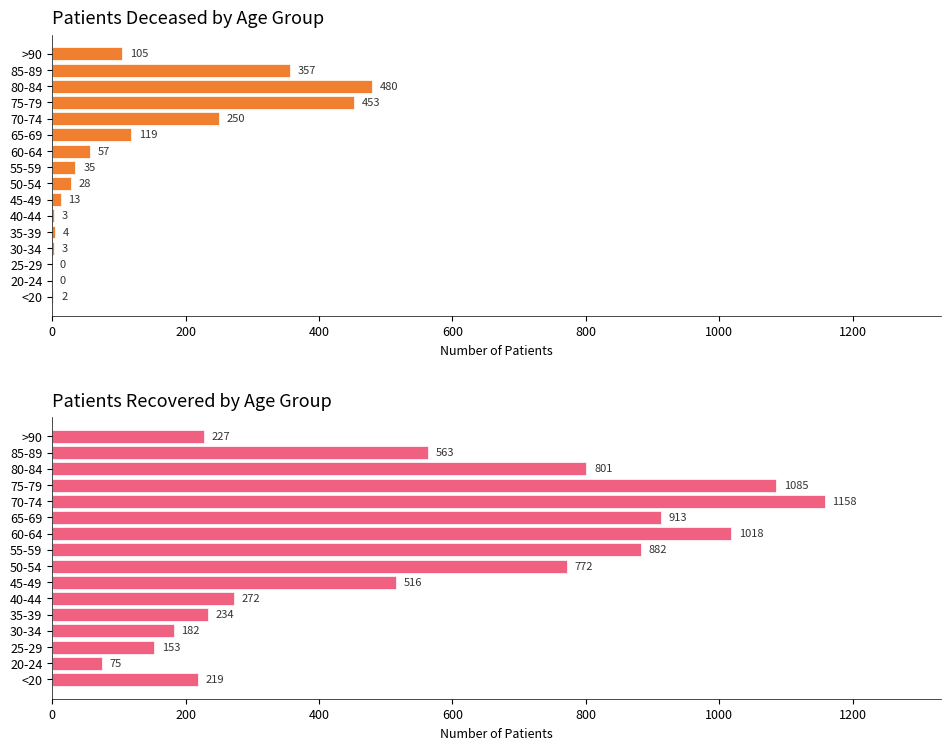

True or false: patients_recovered has a value of 415 at 35-39.

False